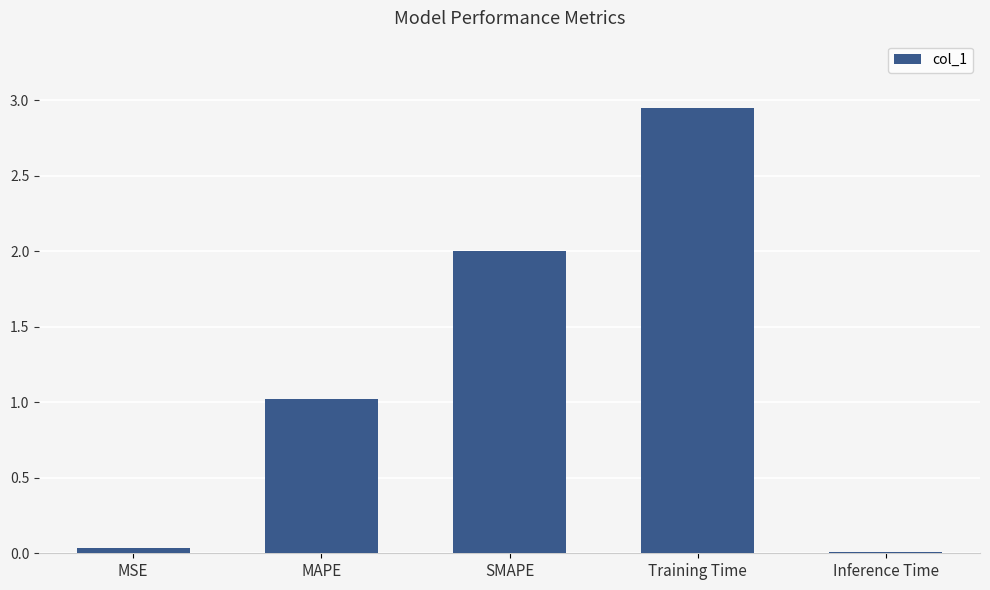

The value at Training Time is 1.4. True or false?

False